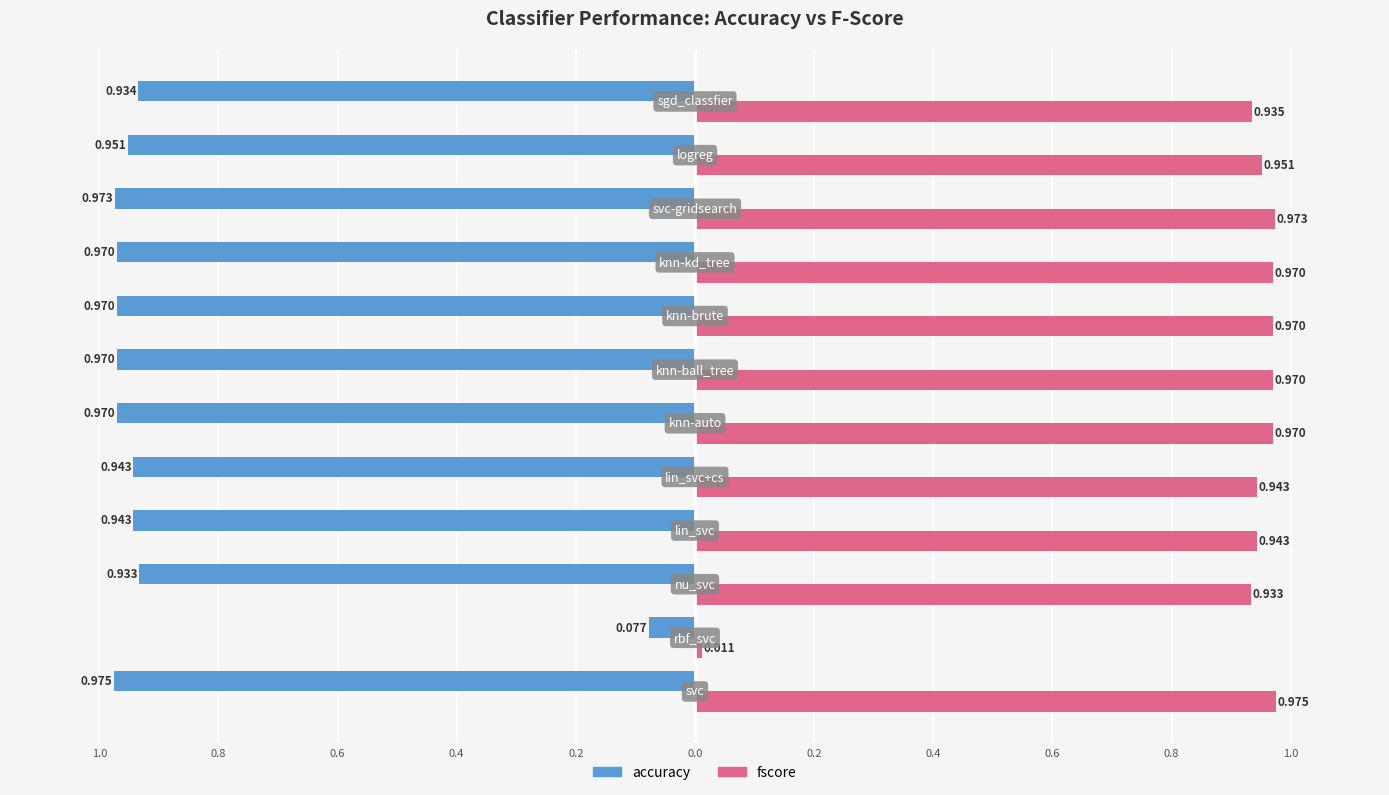

Which series has the largest range (max minus min)?

fscore